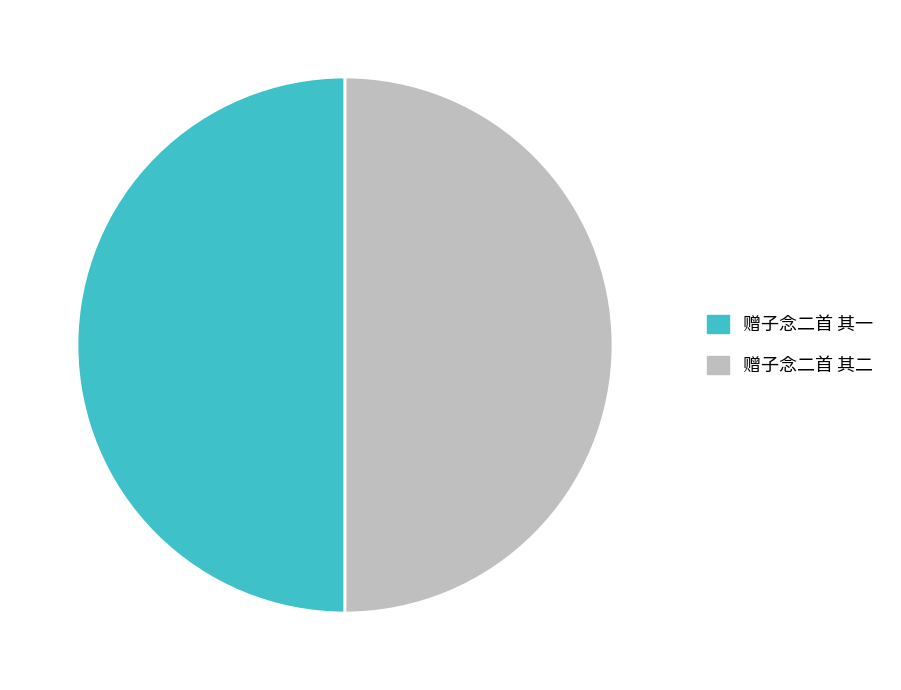

Combined, do 赠子念二首 其二 and 赠子念二首 其一 account for over 50%?

Yes